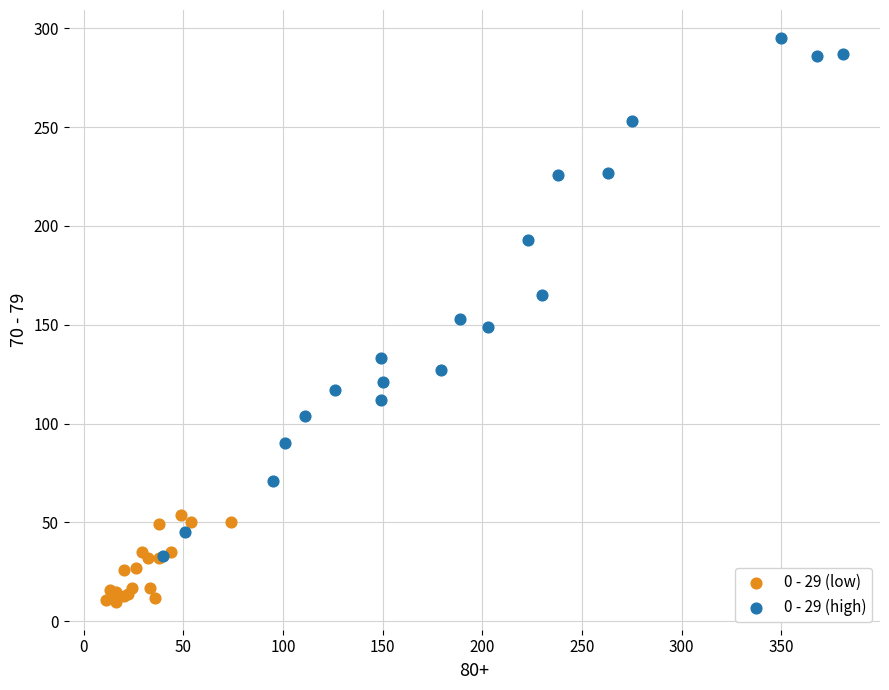

Which series has the largest Y range (max minus min)?

0 - 29 (high)